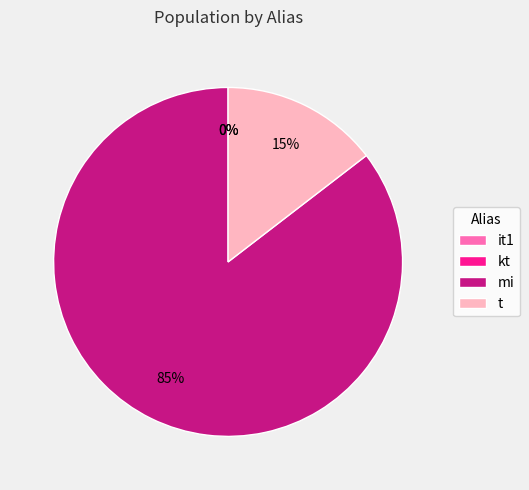

What percentage is the t slice, to the nearest percent?

15%